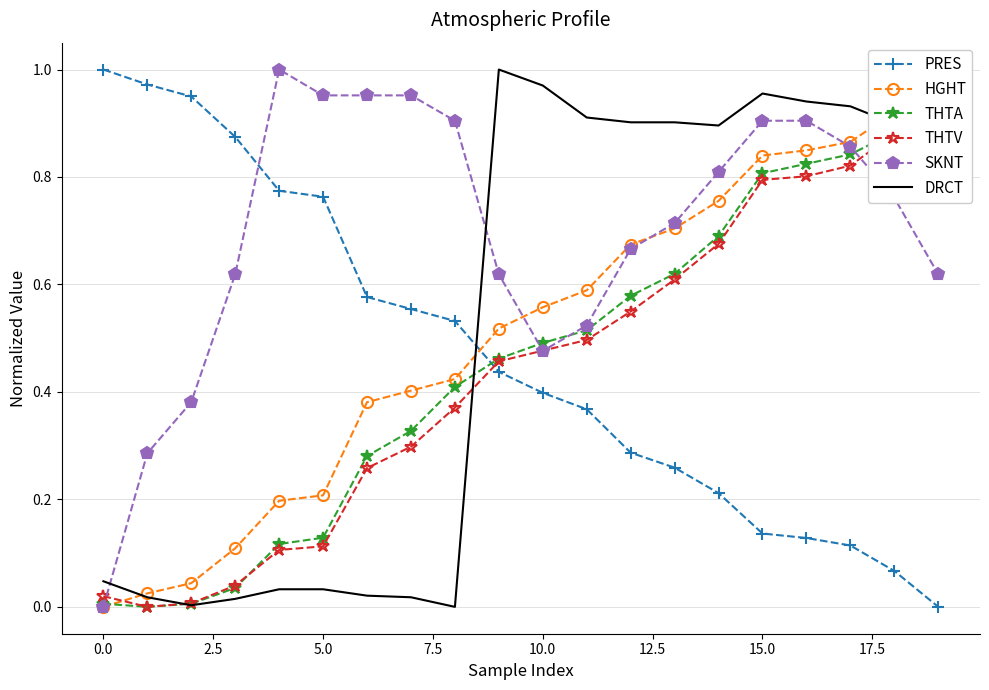

True or false: DRCT and PRES cross at least once.

True